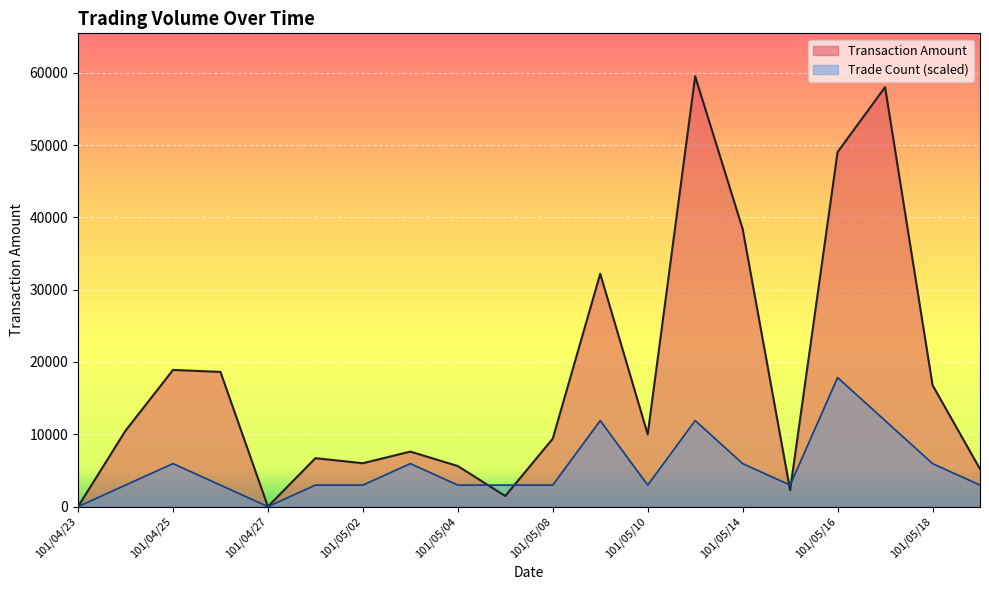

Is it true that Transaction Amount equals 84235.5 at 101/05/11?

False